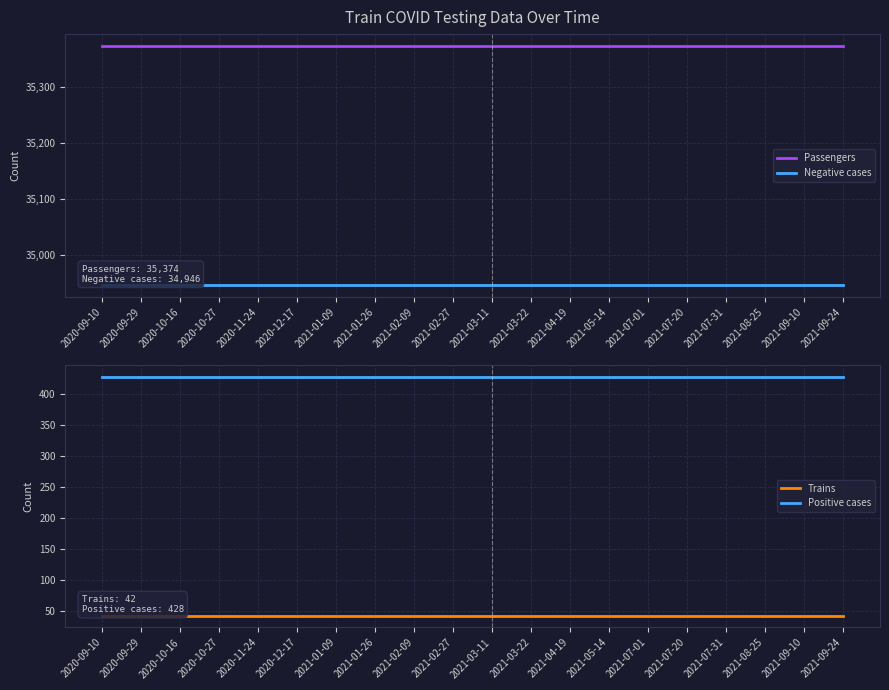

Count the number of data series in this chart.

4